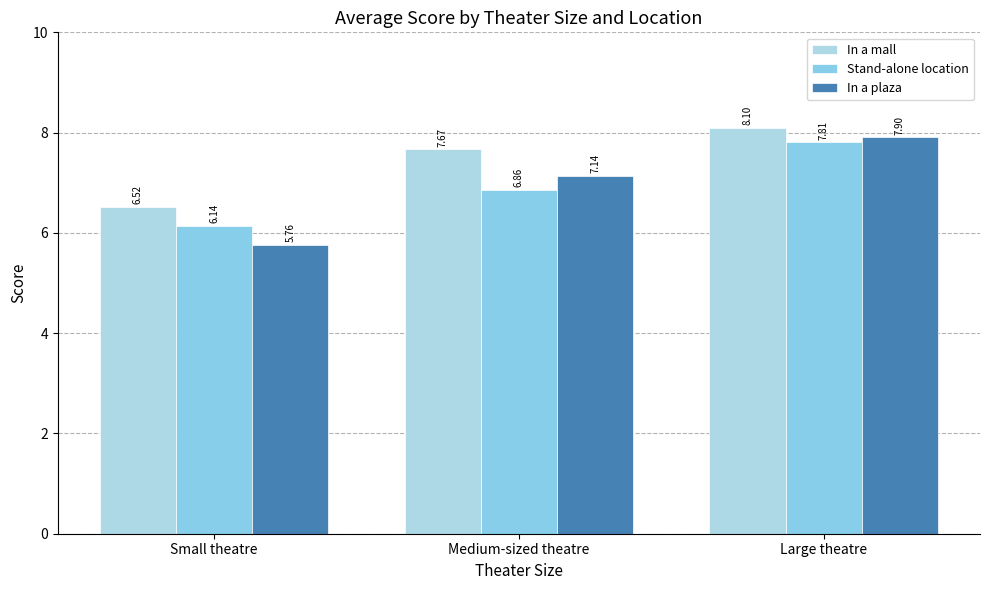

Which label corresponds to the smallest value in the chart?

Small theatre